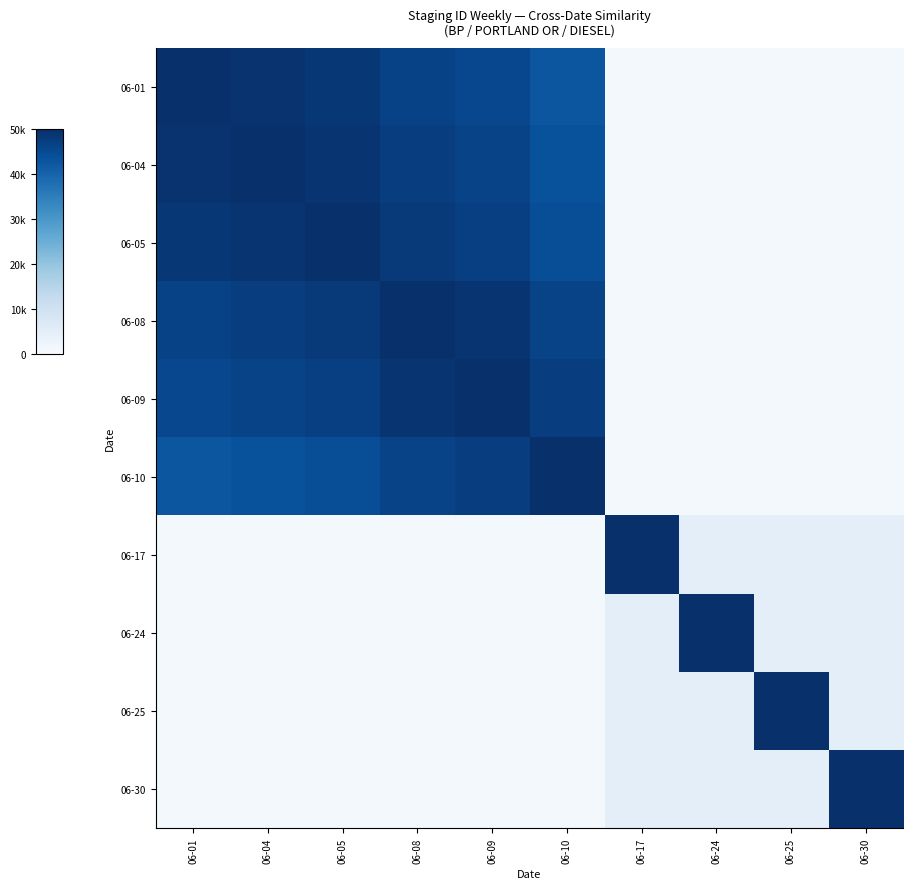

Rank the series at 06-05 from lowest to highest value.

06-17, 06-24, 06-25, 06-30, 06-10, 06-09, 06-08, 06-01, 06-04, 06-05